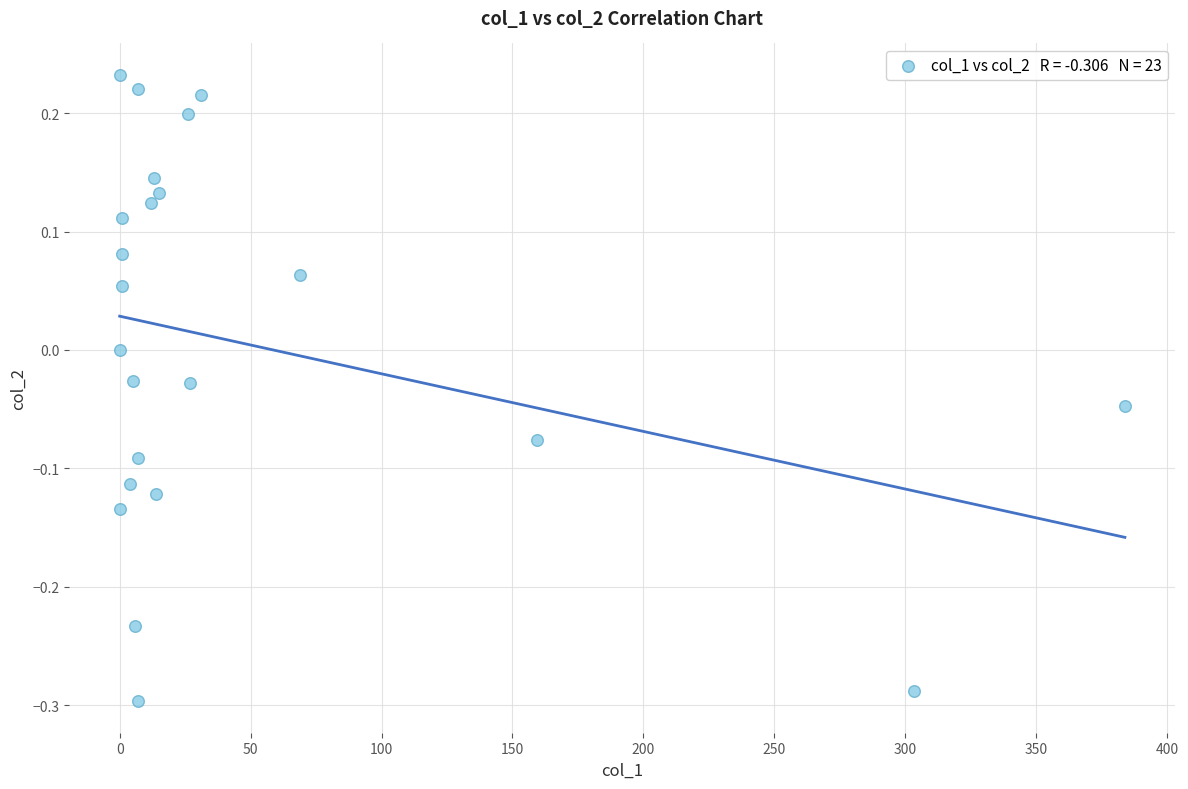

What is the range of X values (max minus min)?

383.9